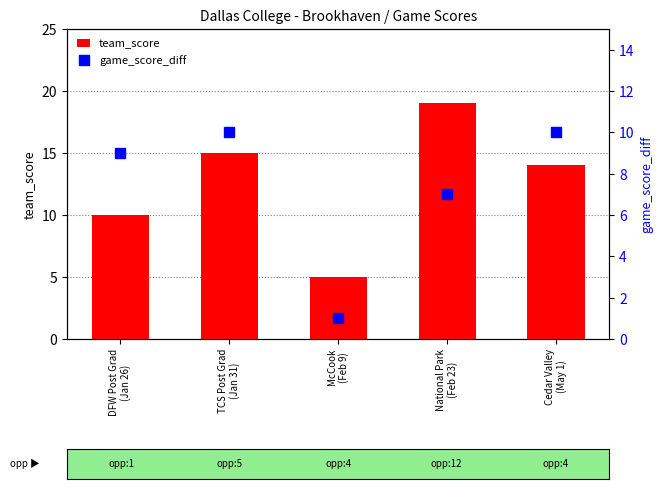

List the series in order of their overall mean, highest first.

team_score, game_score_diff